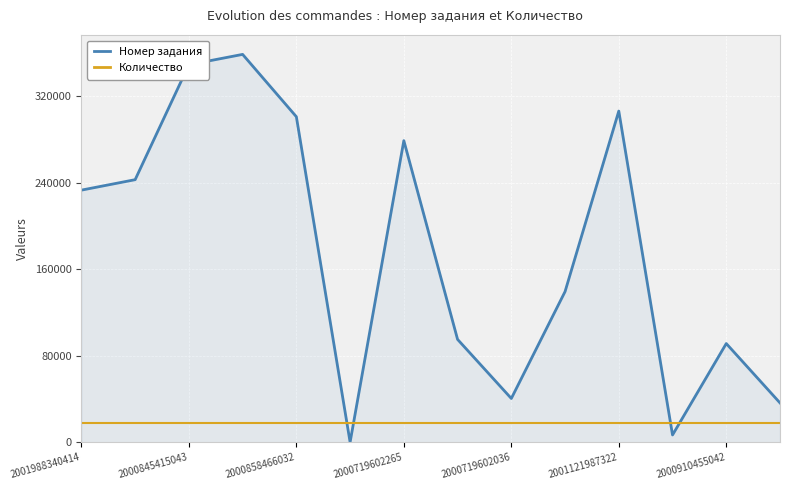

Which series has the largest total across all categories?

Номер задания